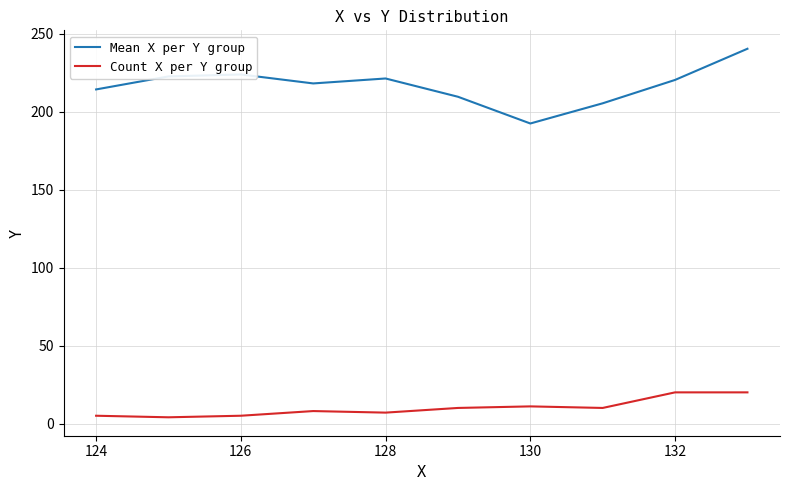

List the series in order of their overall mean, highest first.

Mean X per Y group, Count X per Y group